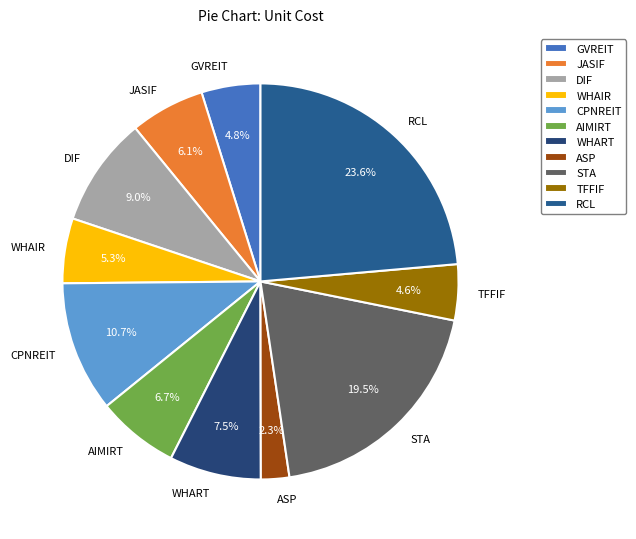

Is WHAIR the majority of the pie?

No